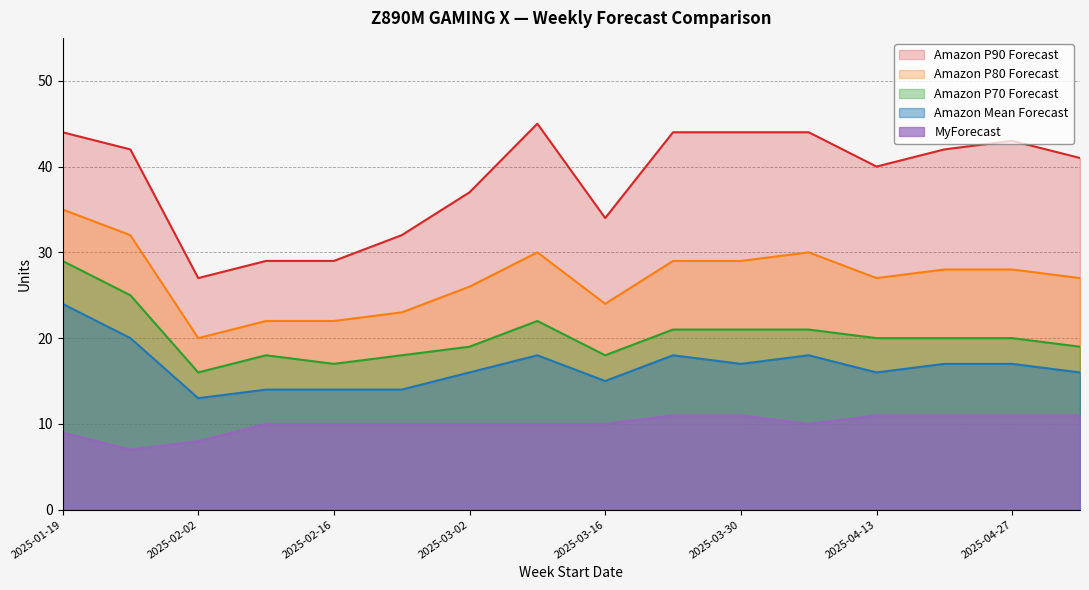

What is the value of the Amazon P80 Forecast point at the 7th from the left?

26